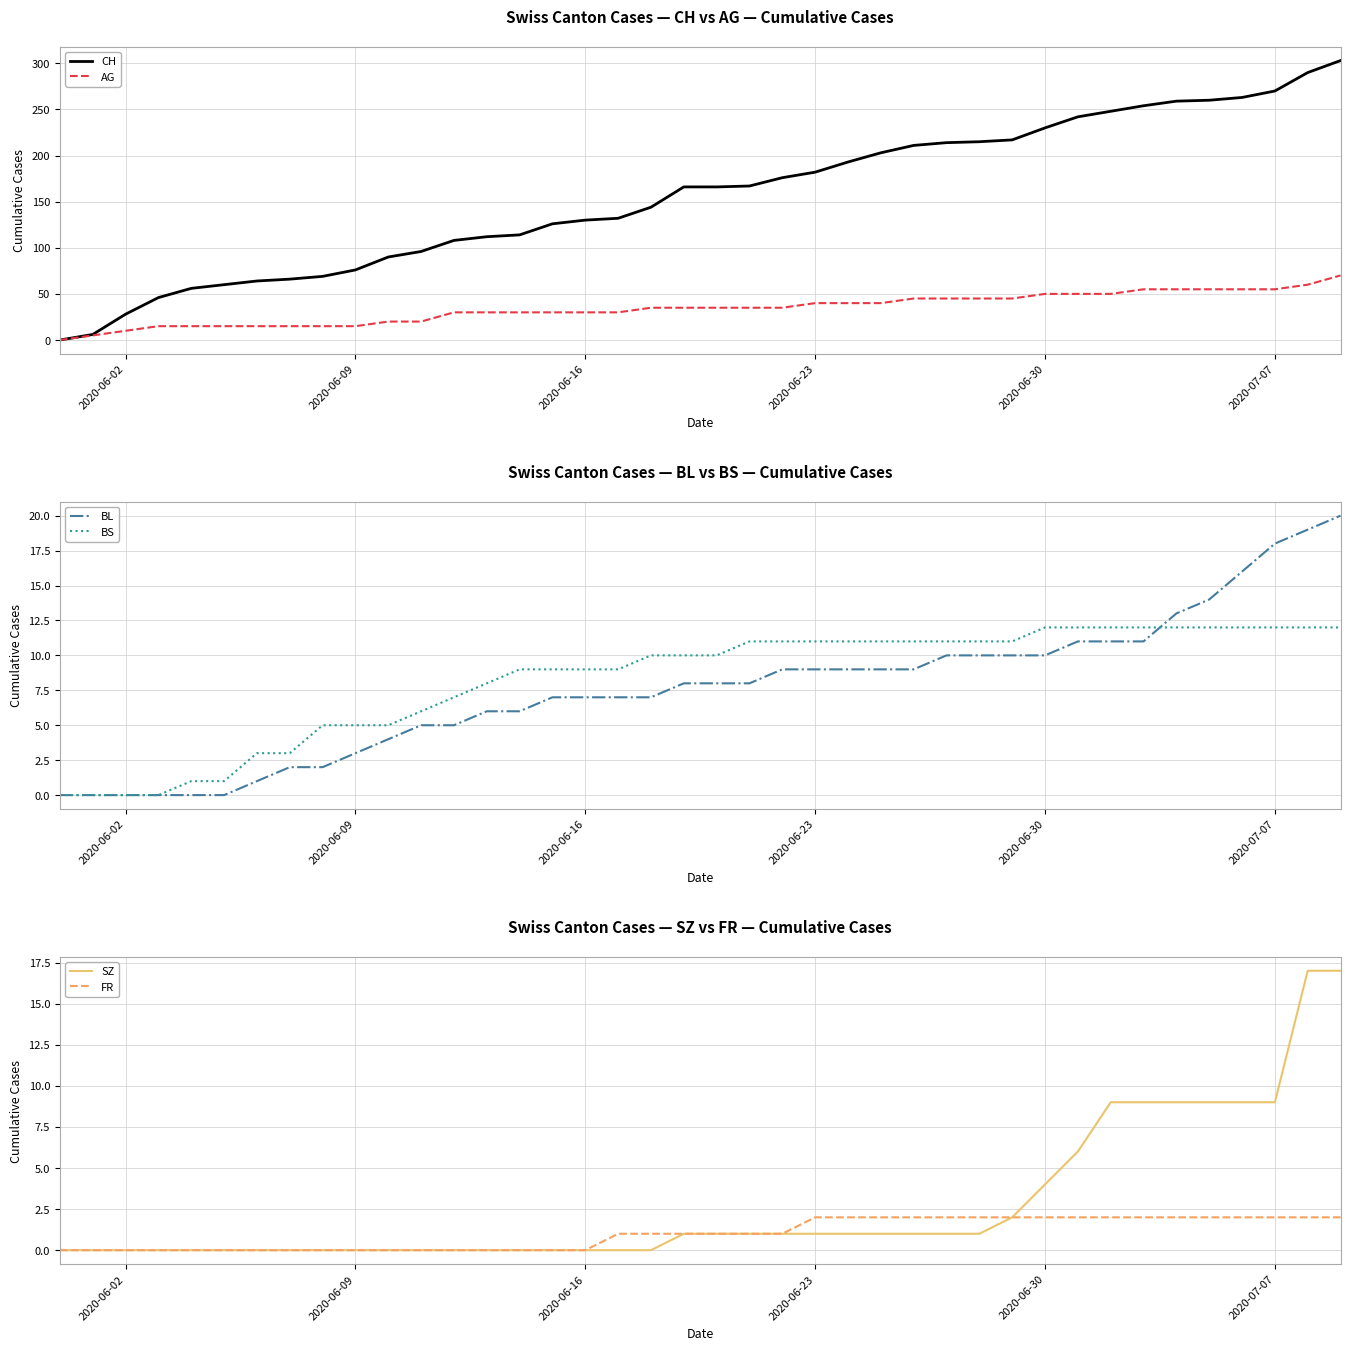

What is the highest value of the CH series?

303